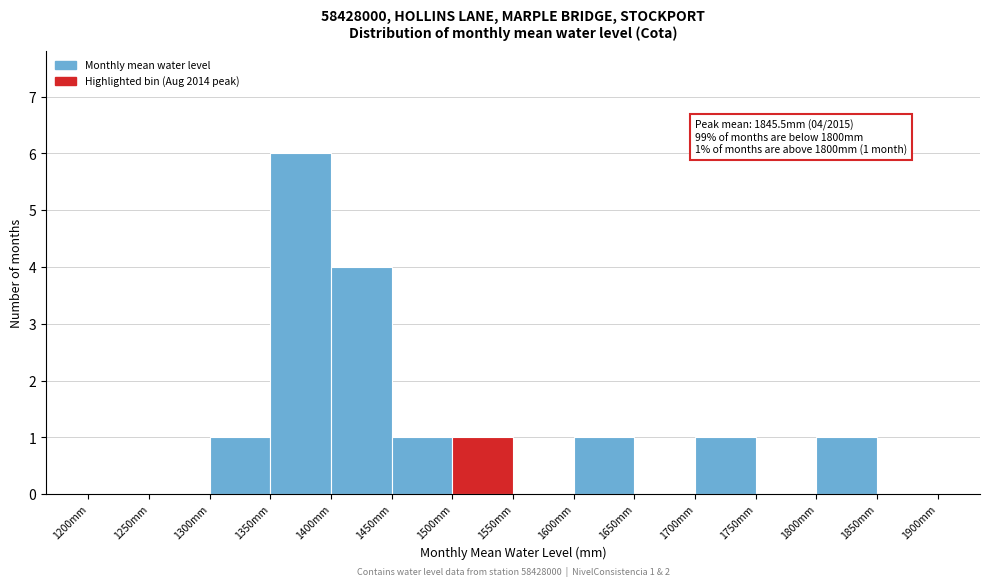

Over which range of the x-axis is the bar tallest?

1350 to 1400